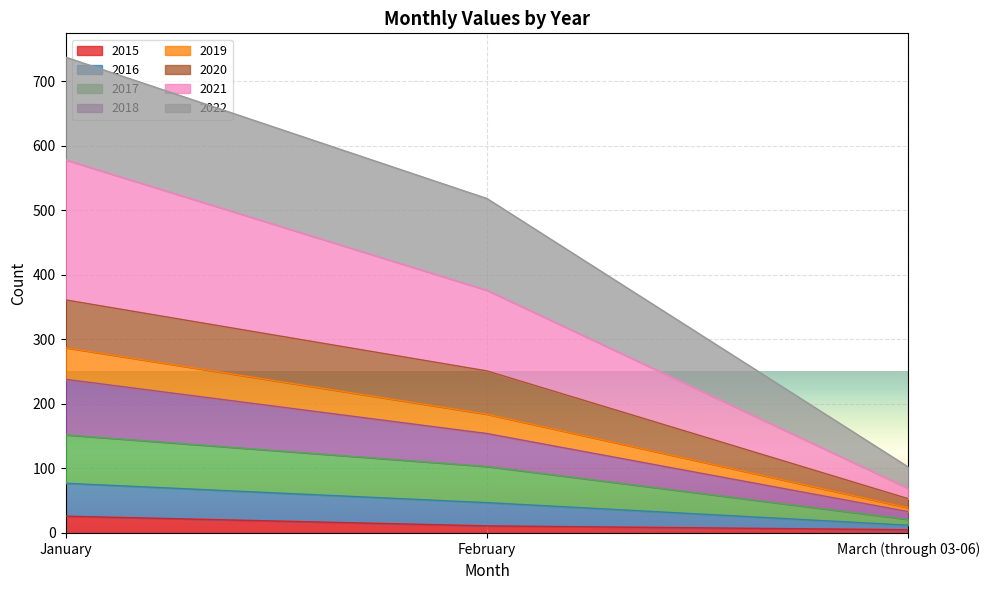

What is the label of the 3rd point from the right?

January